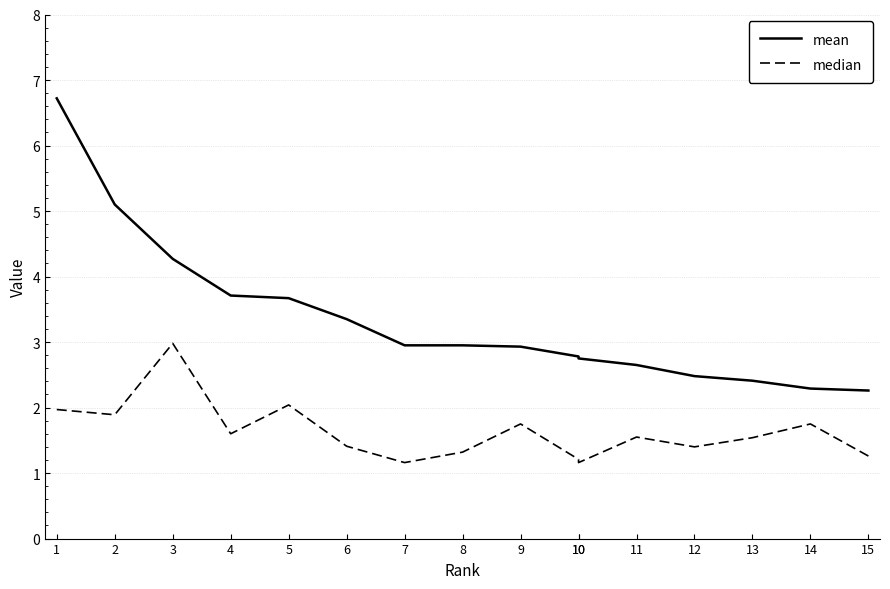

True or false: median has more than 0 interior local peaks.

True